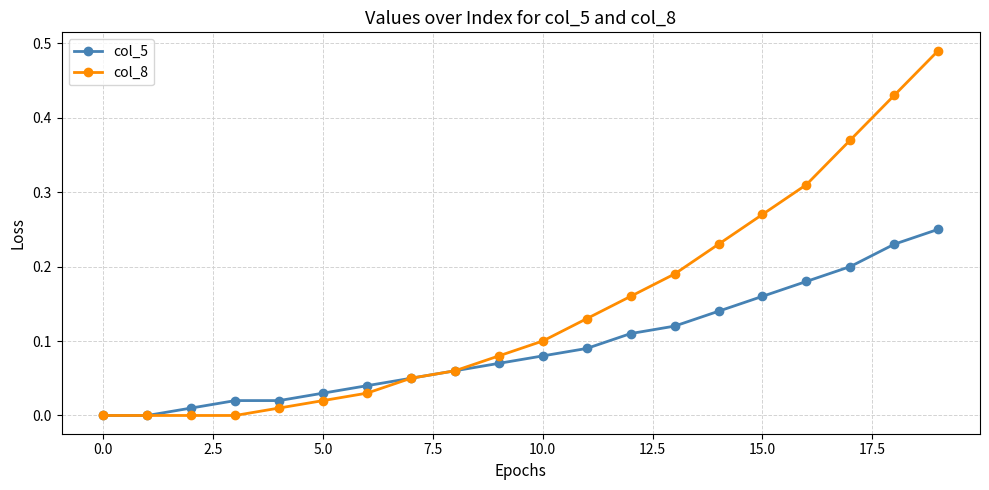

Which series has the largest total across all categories?

col_8